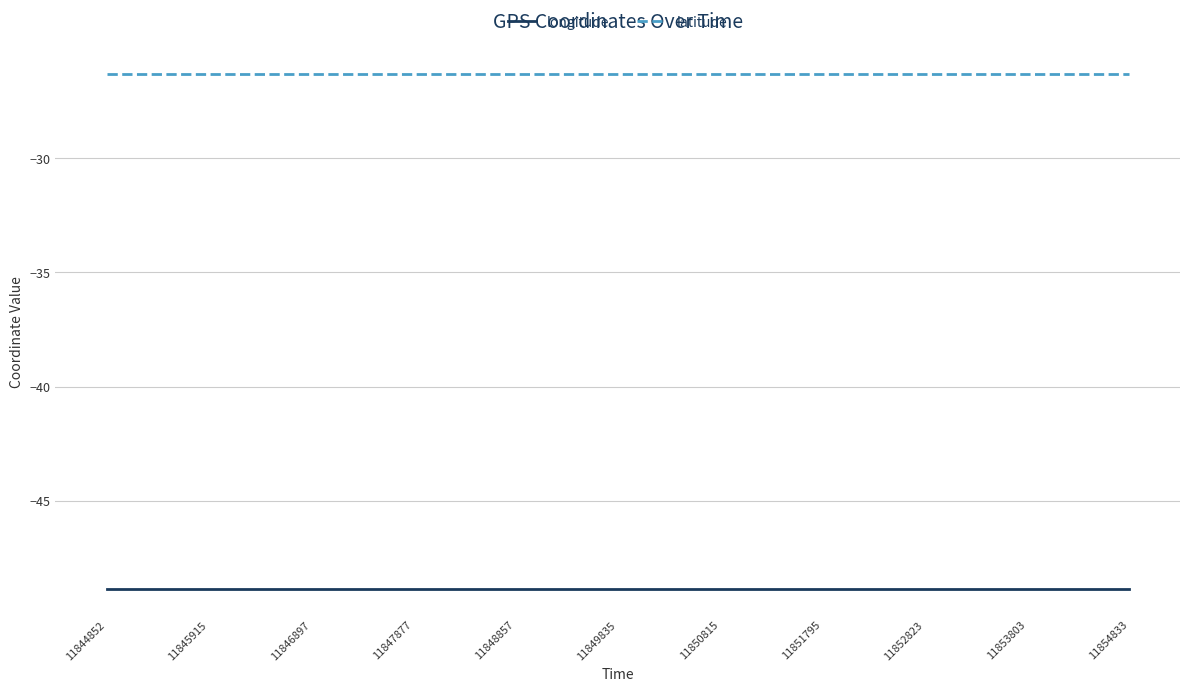

What is the minimum value for longitude?

-48.8